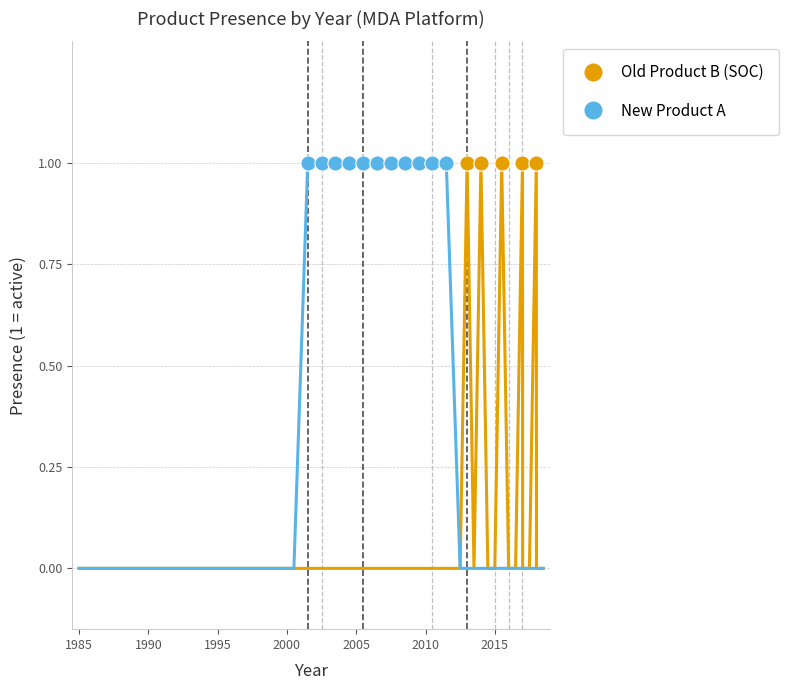

Which series has the largest total across all categories?

New Product A